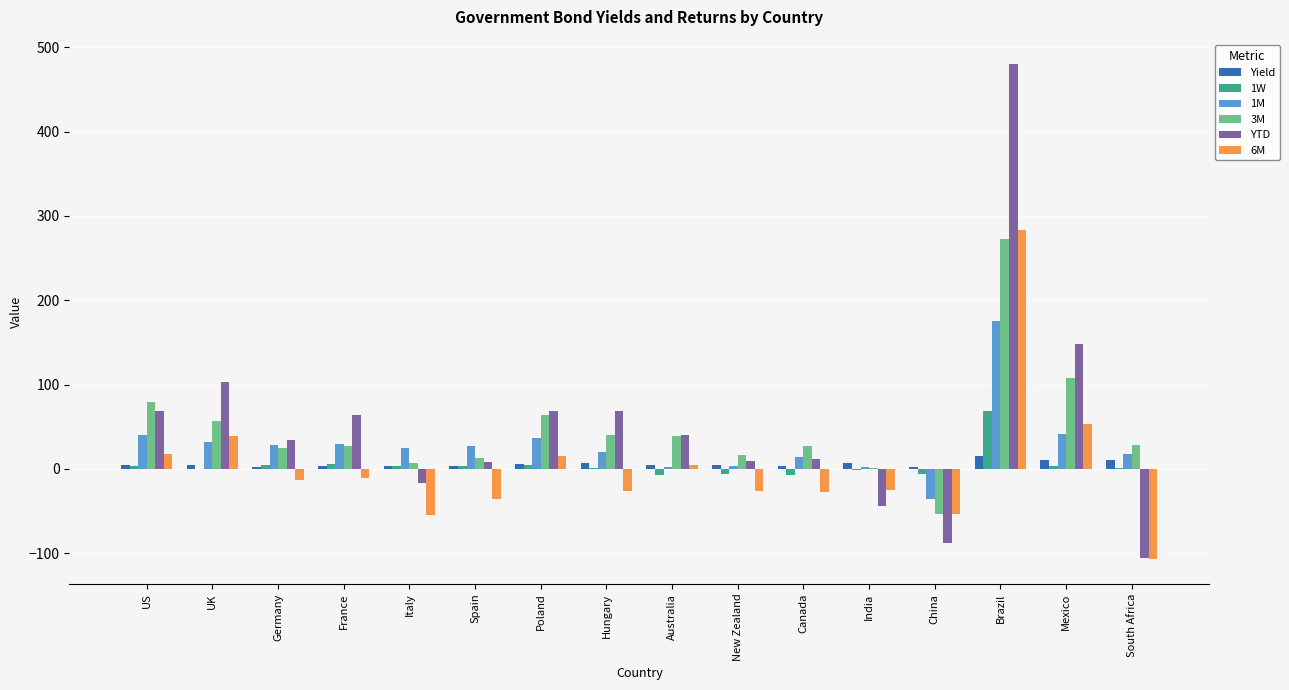

At which category is the sum across all series the highest?

Brazil